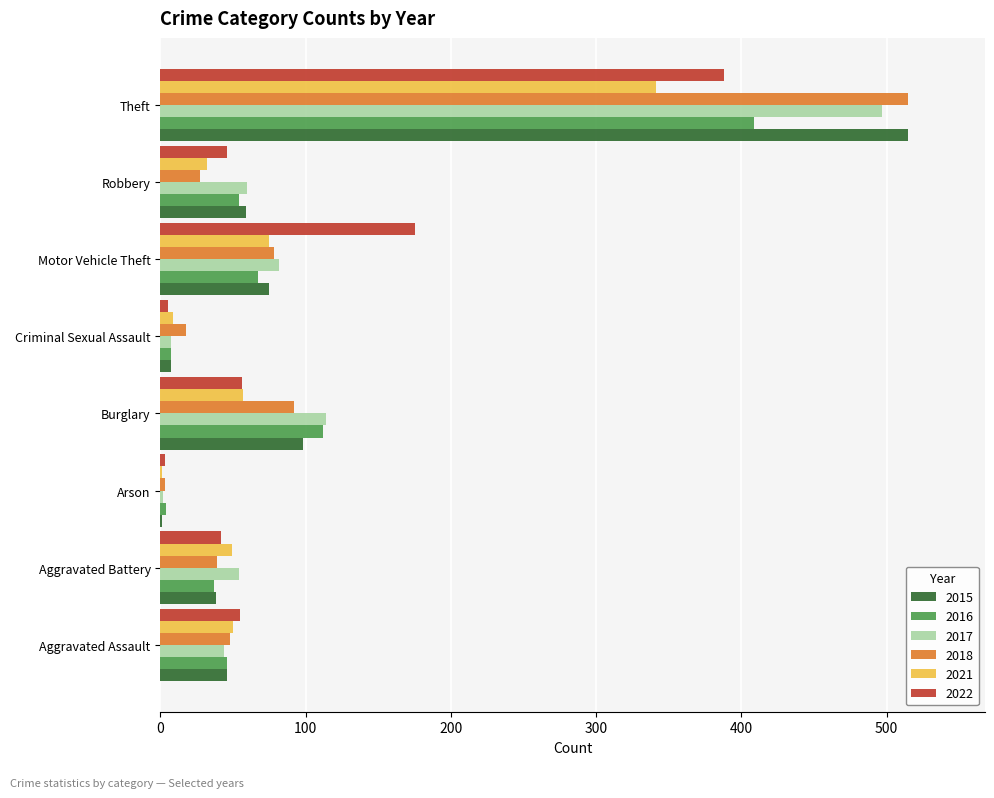

The value of 2022 at Motor Vehicle Theft is 306. True or false?

False